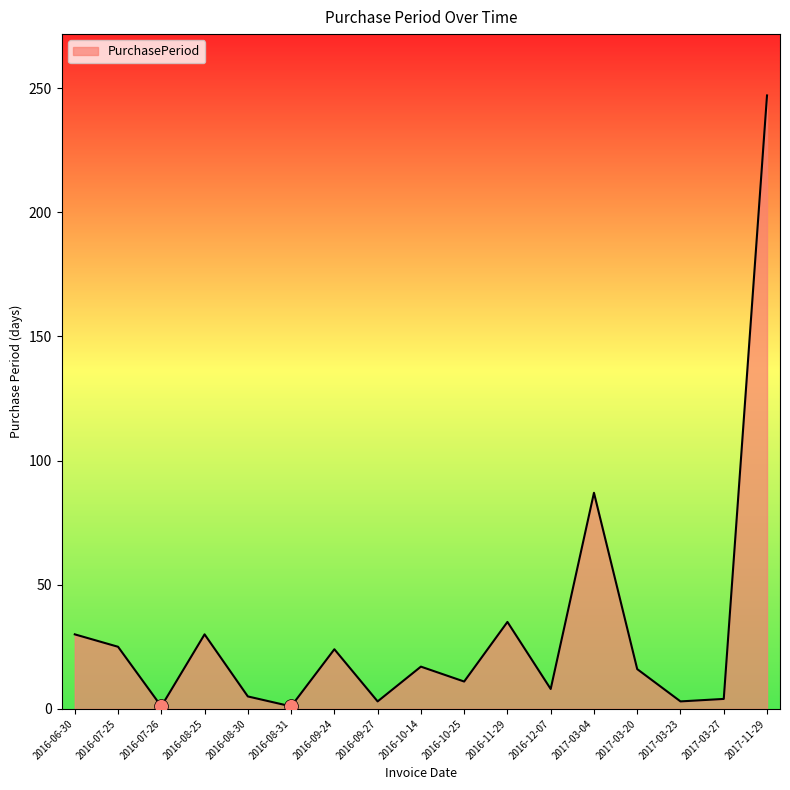

What is the difference between the maximum and minimum values?

246